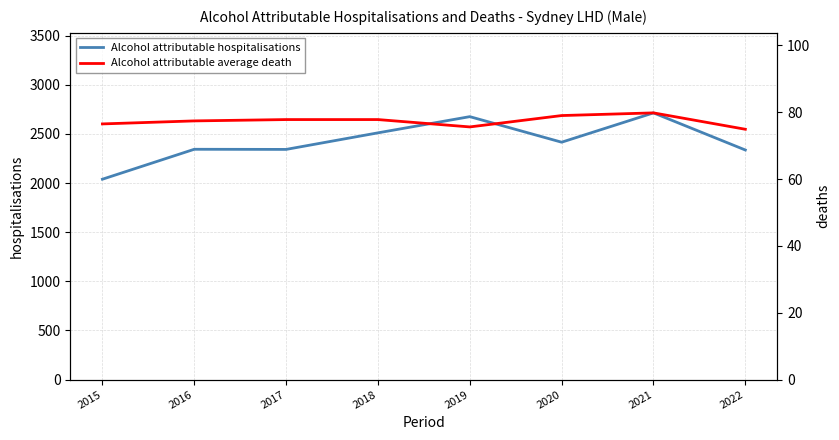

How many lines are shown in the chart?

2